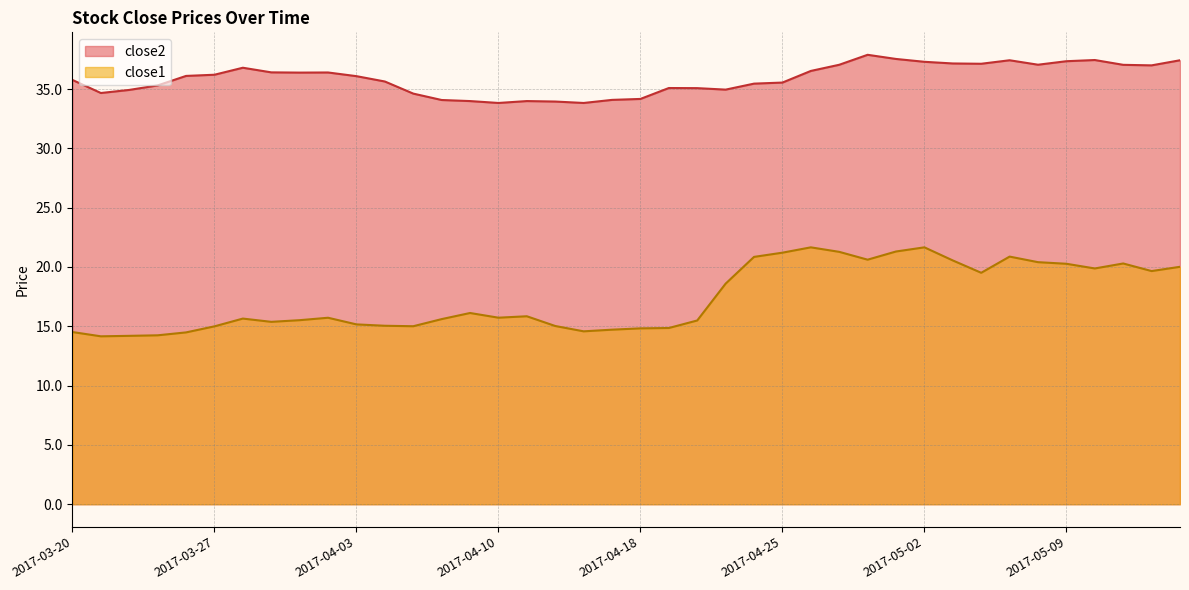

Rank the series by their average value, from highest to lowest.

close2, close1